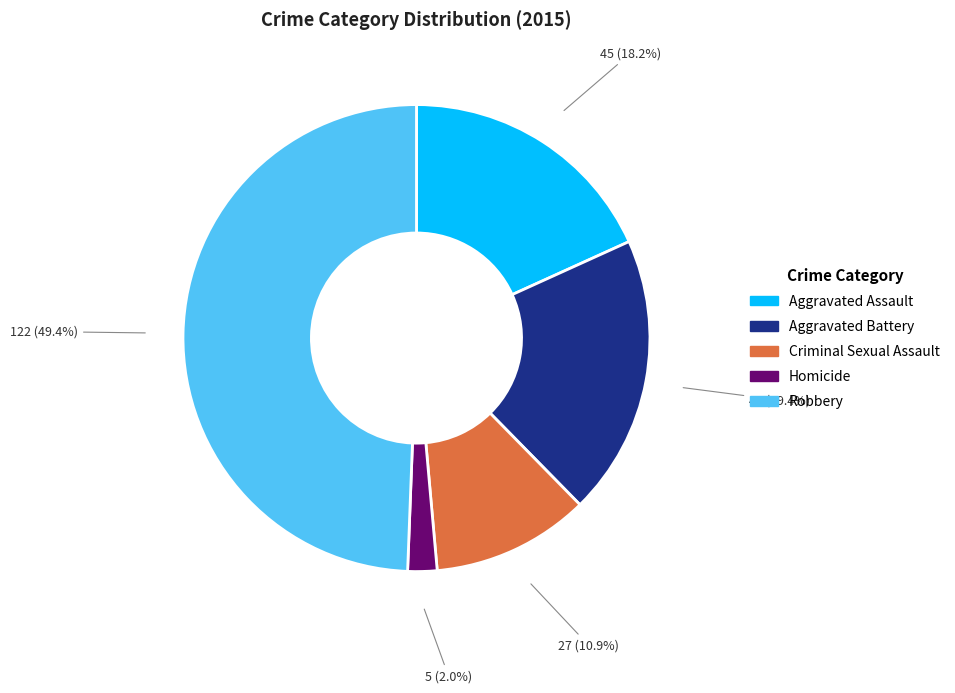

True or false: Robbery accounts for 49% of the total.

True